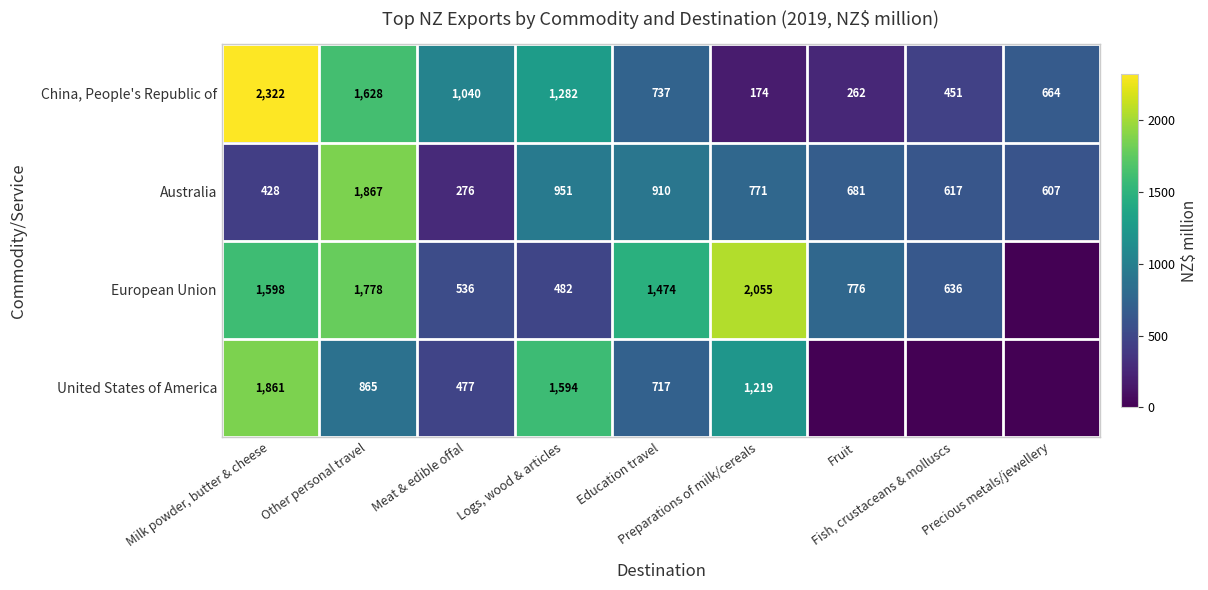

What is the sum of all China, People's Republic of values?

8560